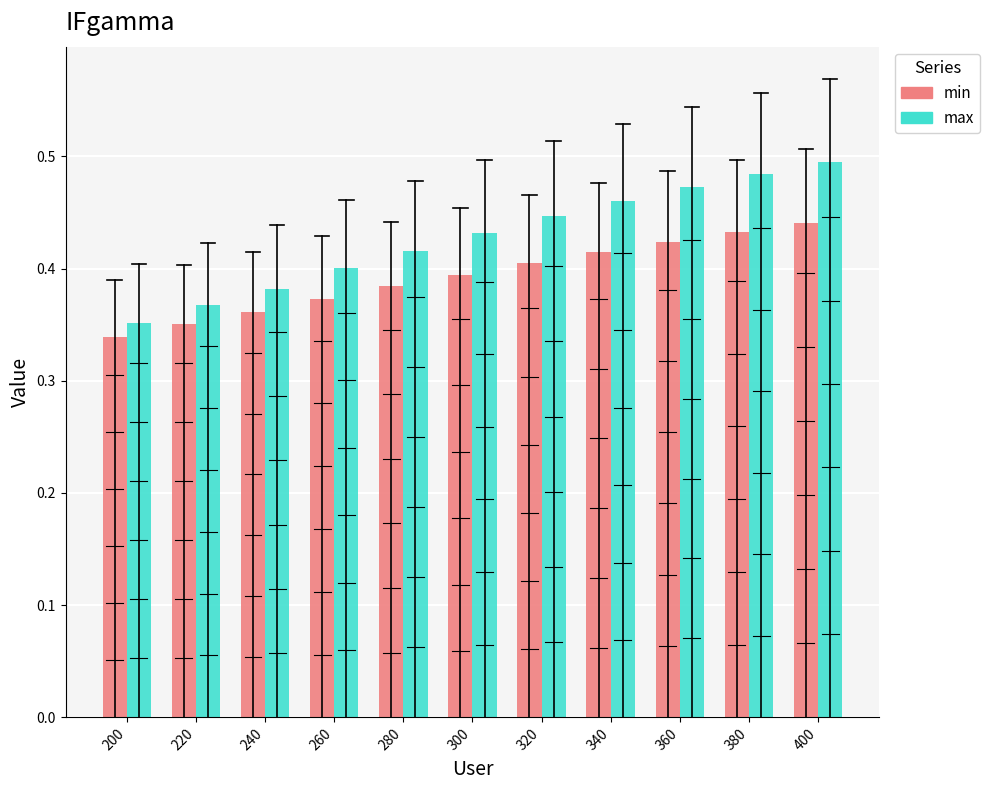

Which series has the largest total across all categories?

max